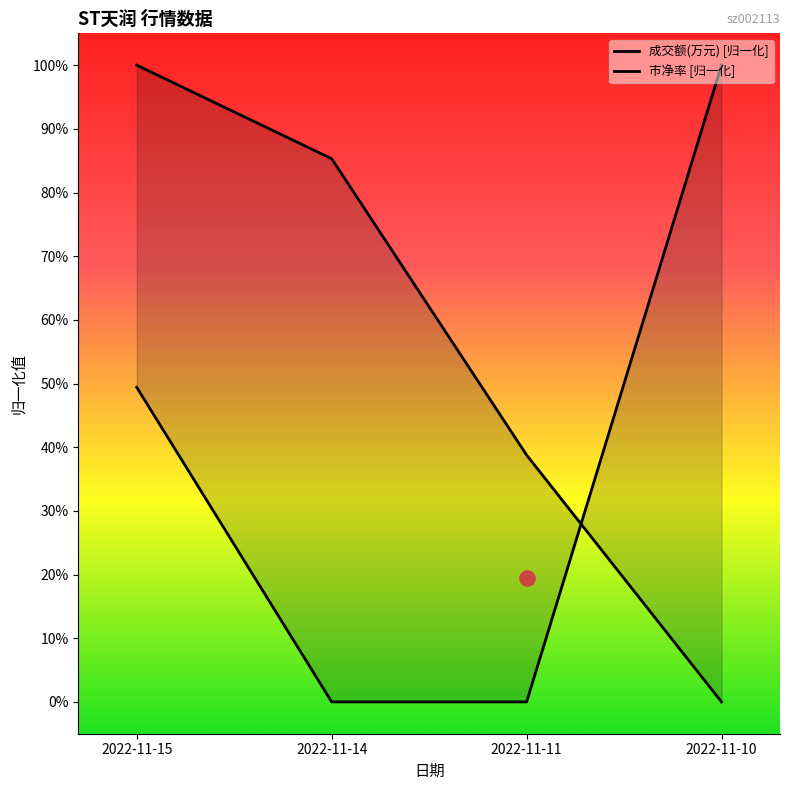

Is the value of 成交额(万元) [归一化] at 2022-11-10 greater than the value of 市净率 [归一化] at 2022-11-14?

No